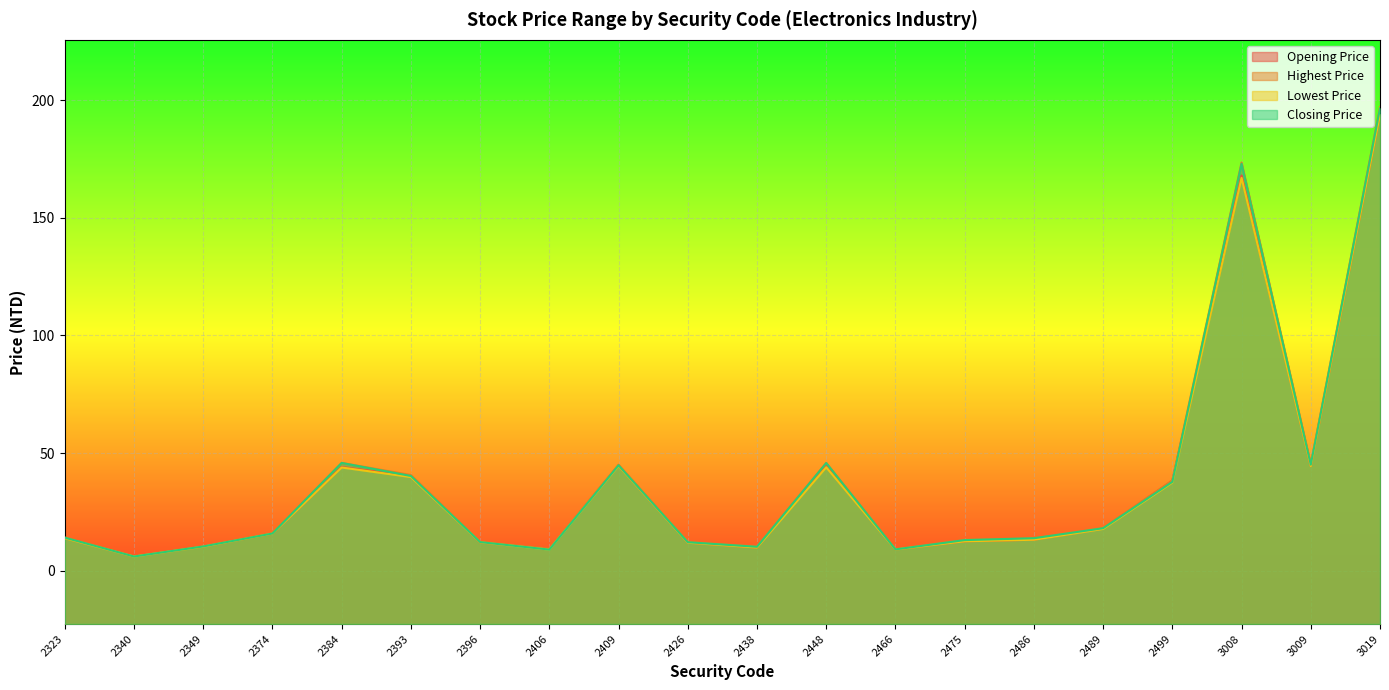

Which category has the lowest value in the Opening Price series?

2340